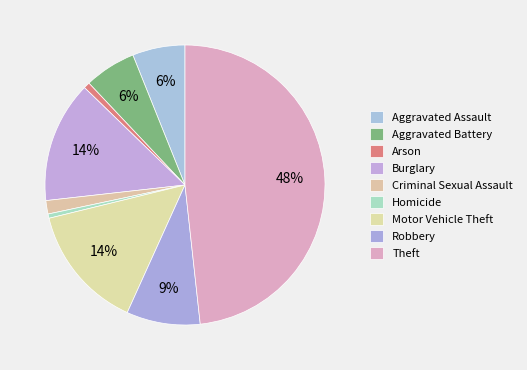

Is Aggravated Assault the majority of the pie?

No